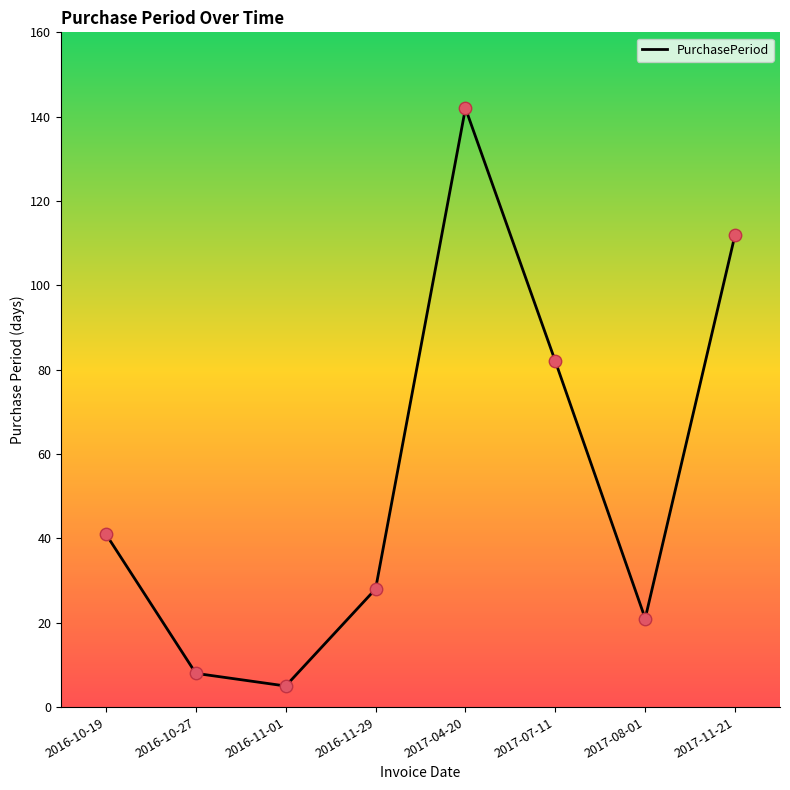

What is the ratio of the value at 2016-11-01 to the value at 2017-07-11?

0.1